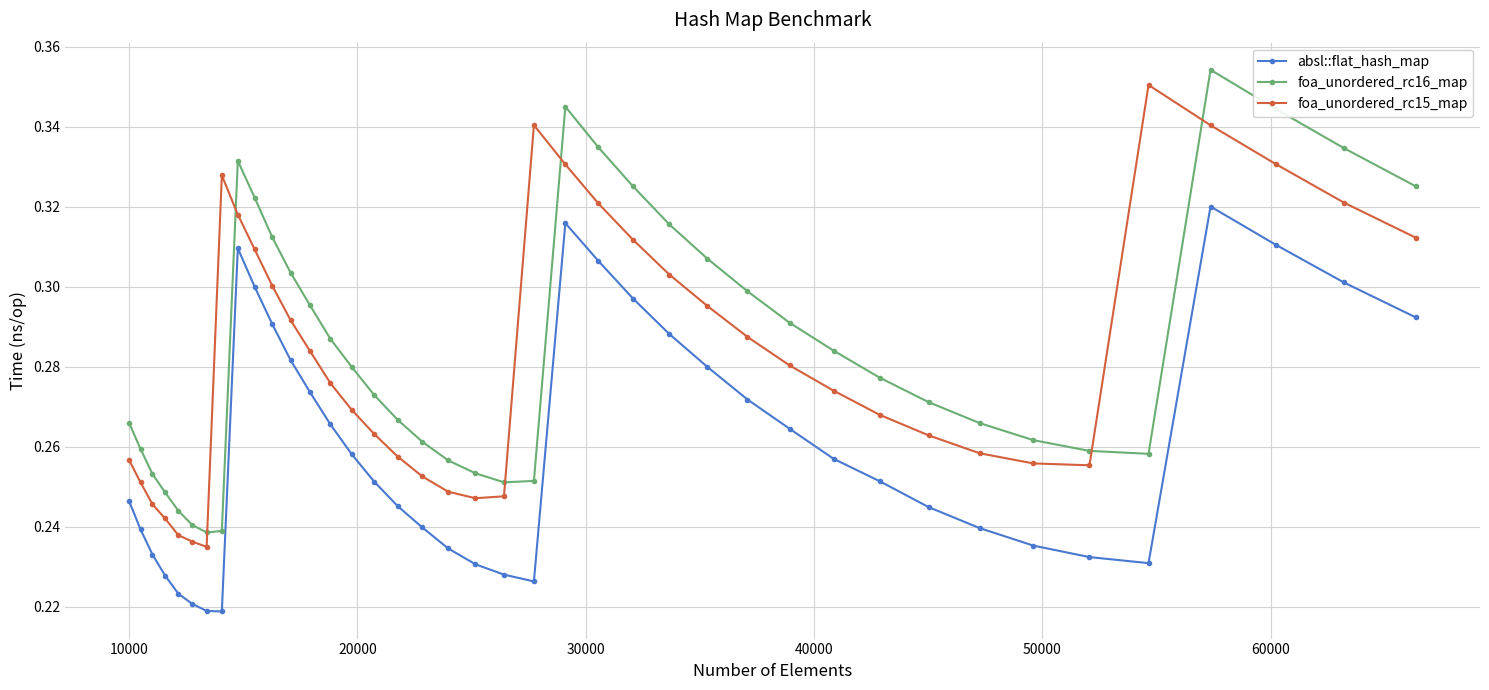

List the series in order of their peak value, lowest first.

absl::flat_hash_map, foa_unordered_rc15_map, foa_unordered_rc16_map